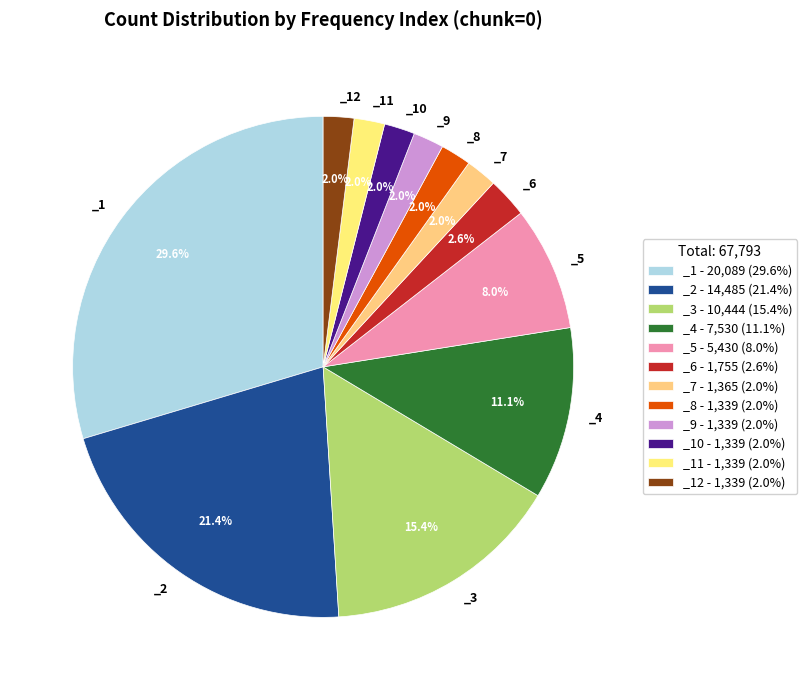

To the nearest percent, what is the average slice percentage?

8%